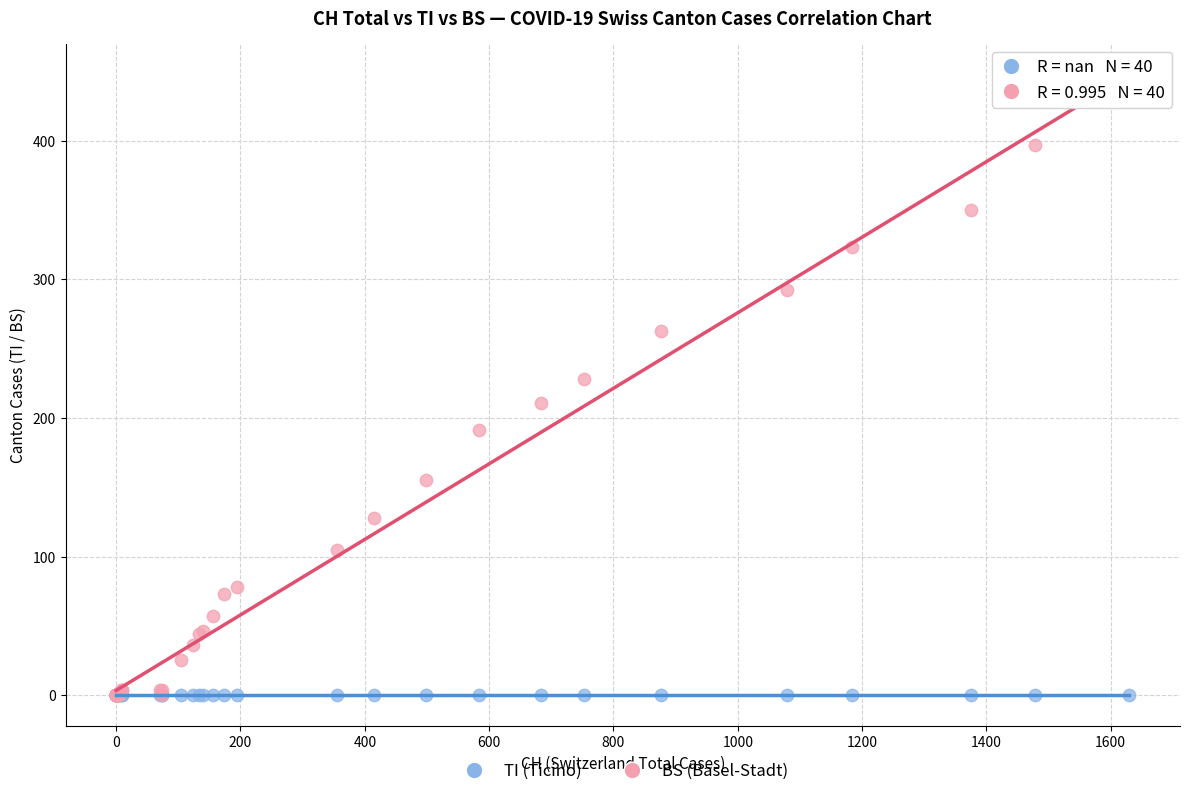

Across all series, what Y value is closest to 217?

211